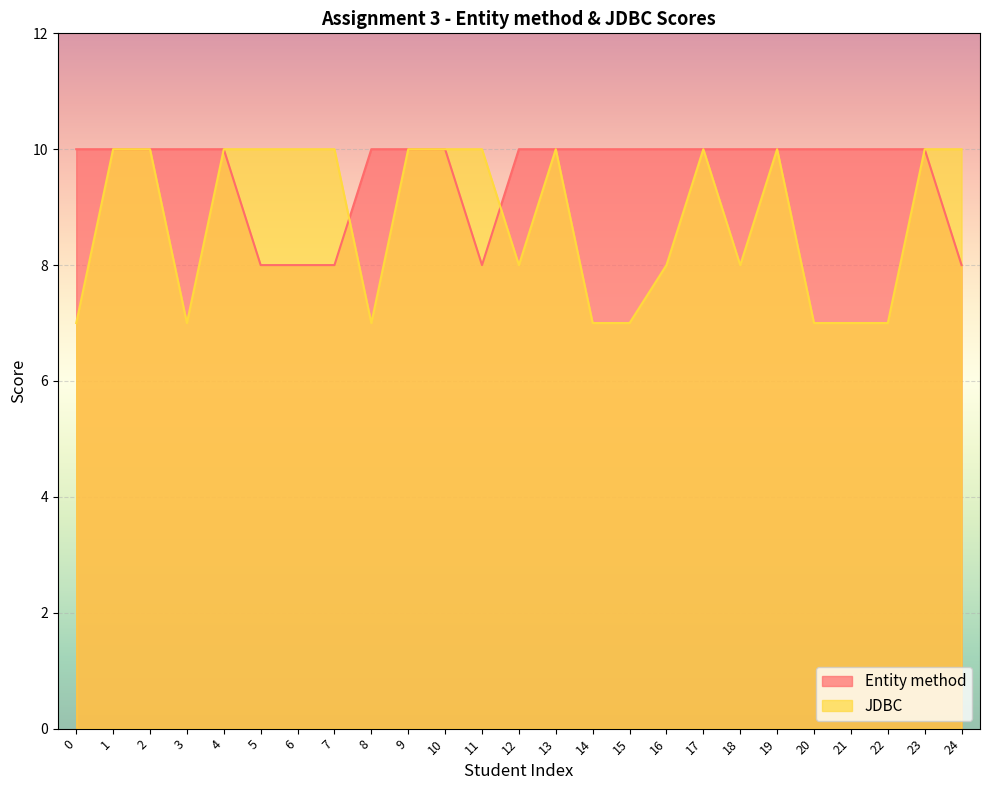

What is the value of the Entity method point at the 18th from the left?

10